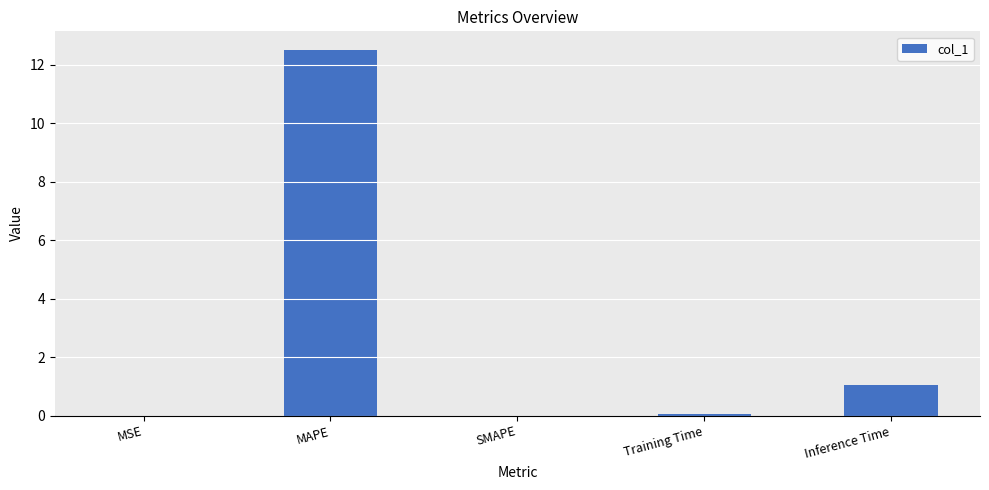

Which category has the highest value across all series?

MAPE